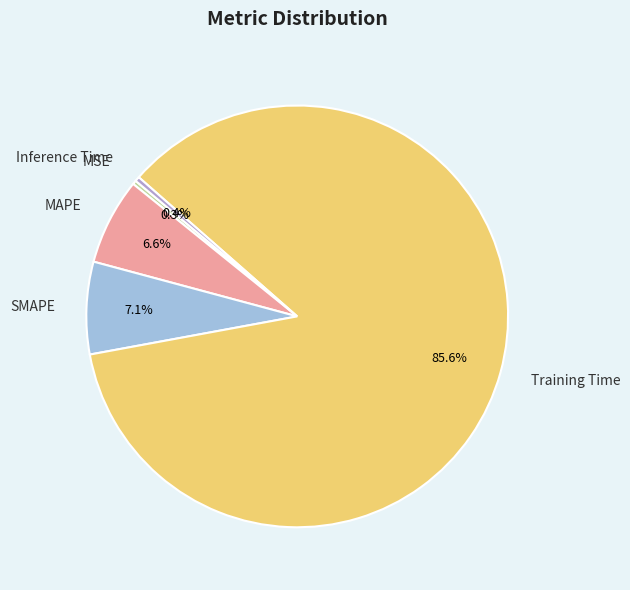

Between Training Time and MSE, which is larger?

Training Time